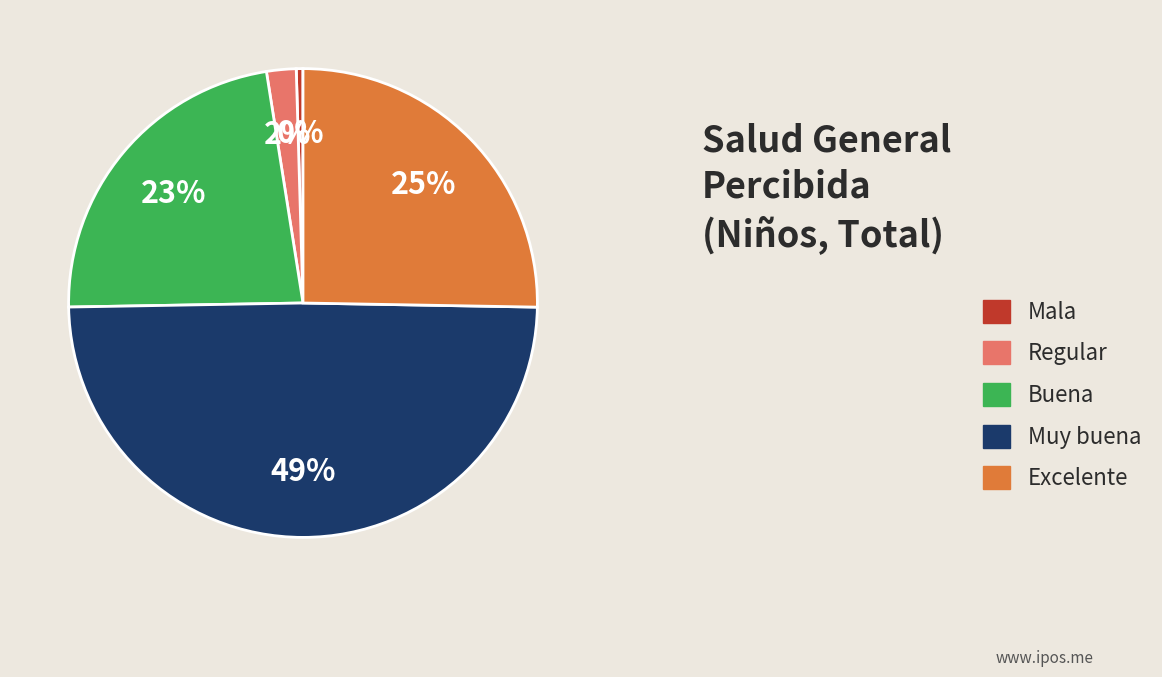

What is the largest slice in the pie chart?

Muy buena